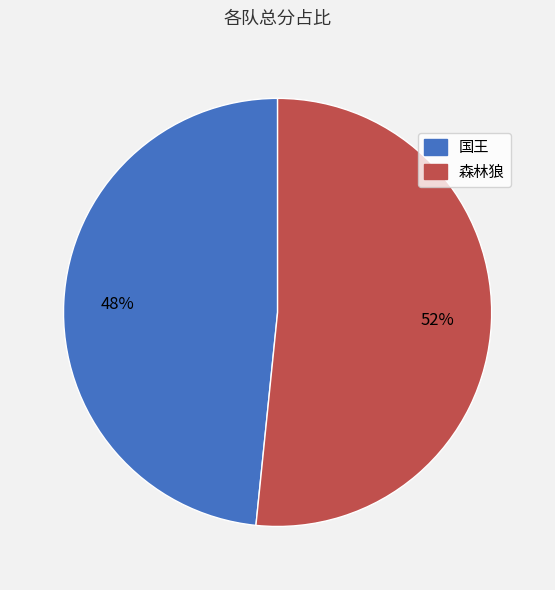

How many segments does this pie chart have?

2